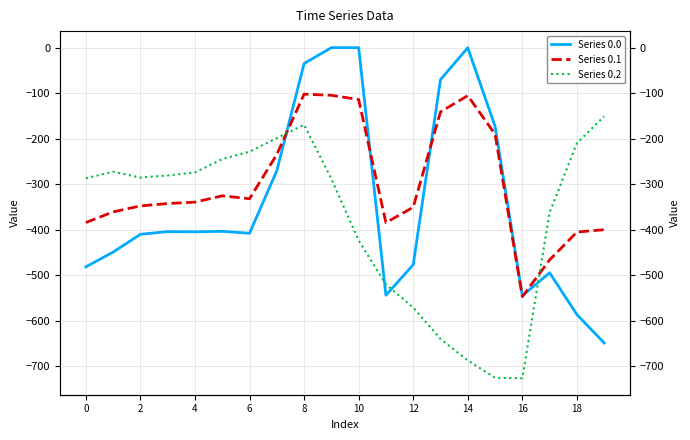

Which category has the highest value in the Series 0.2 series?

19